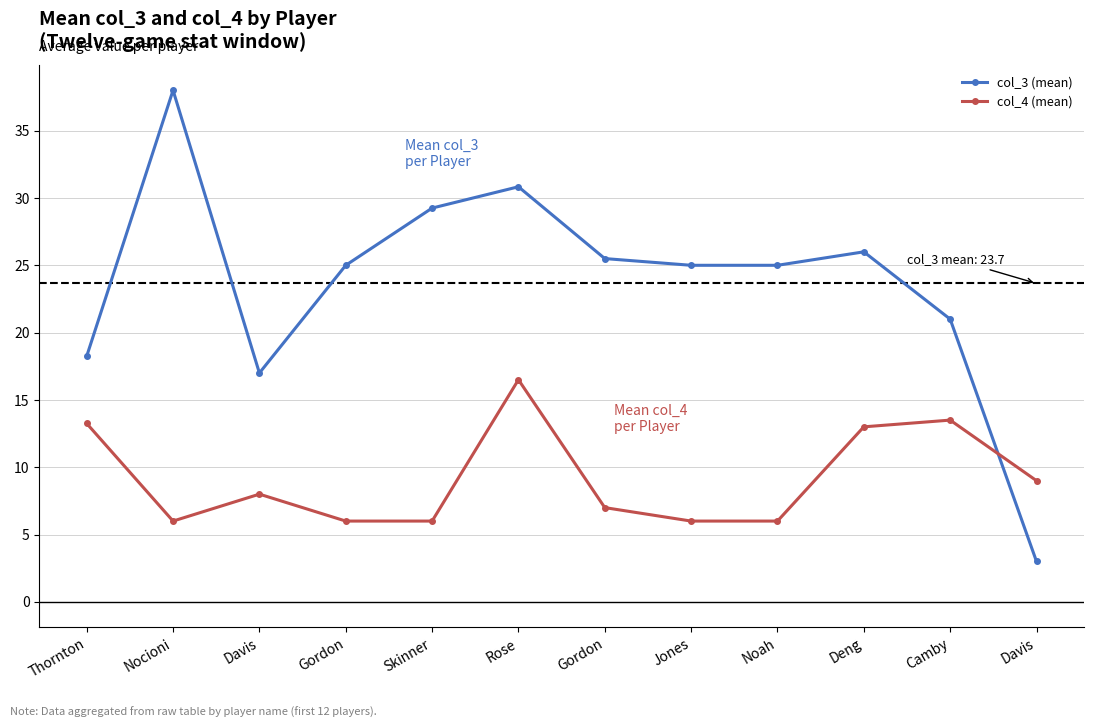

Does the chart display data point markers on the line(s)?

Yes